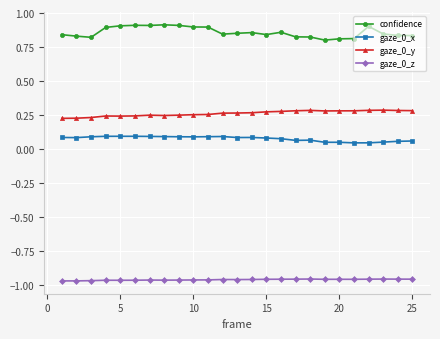

True or false: confidence has more than 1 interior local peaks.

True